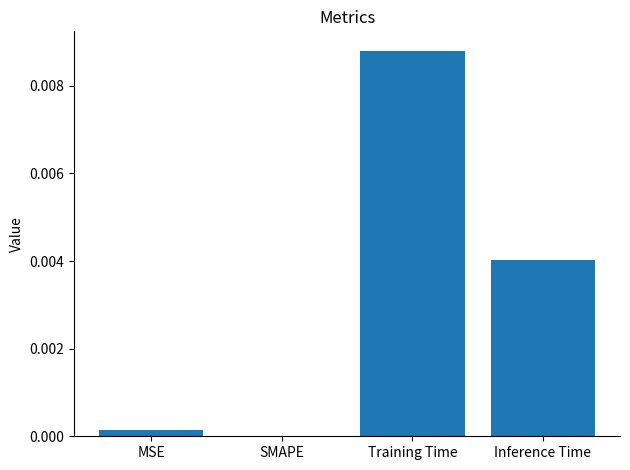

The value at SMAPE is 0.0. True or false?

True